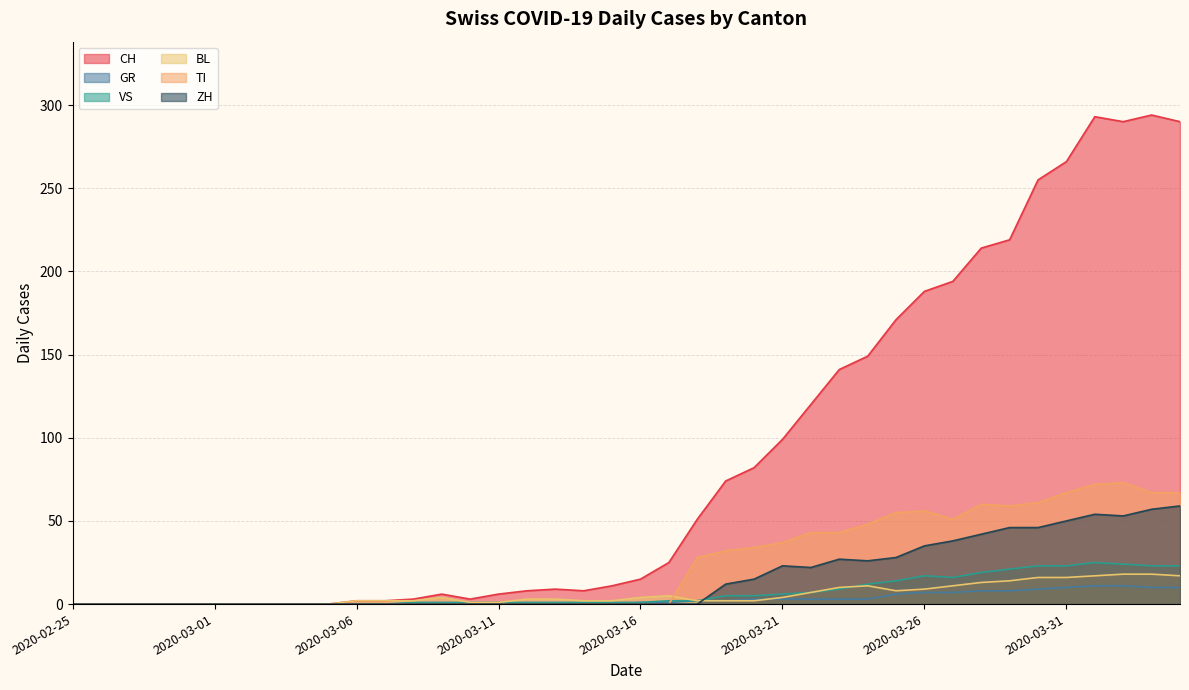

What is the label of the 24th point from the right?

2020-03-12